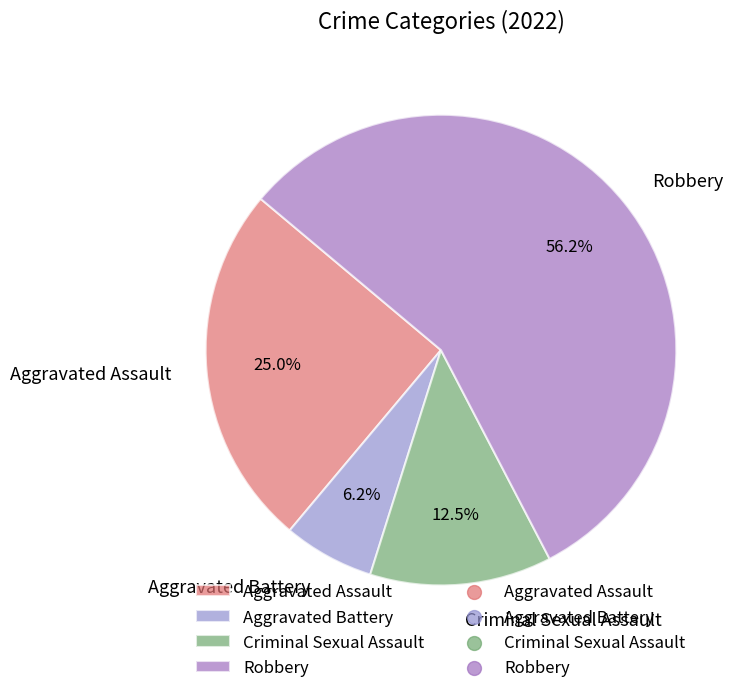

Count the number of slices in the pie.

4